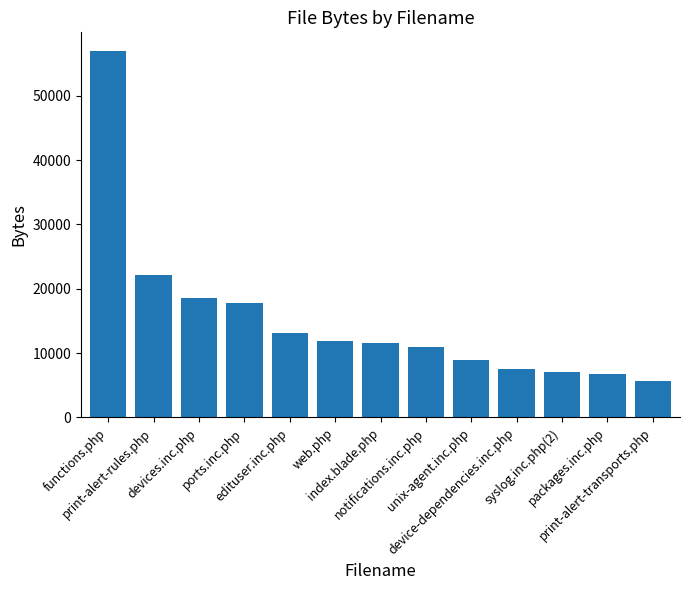

The chart shows a value of 7884 at print-alert-transports.php. True or false?

False